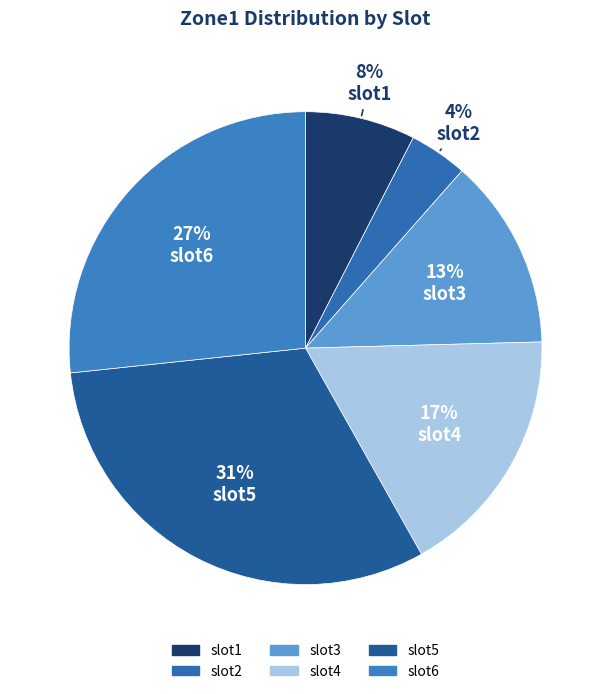

Is it true that slot1 is 1% of the pie?

False